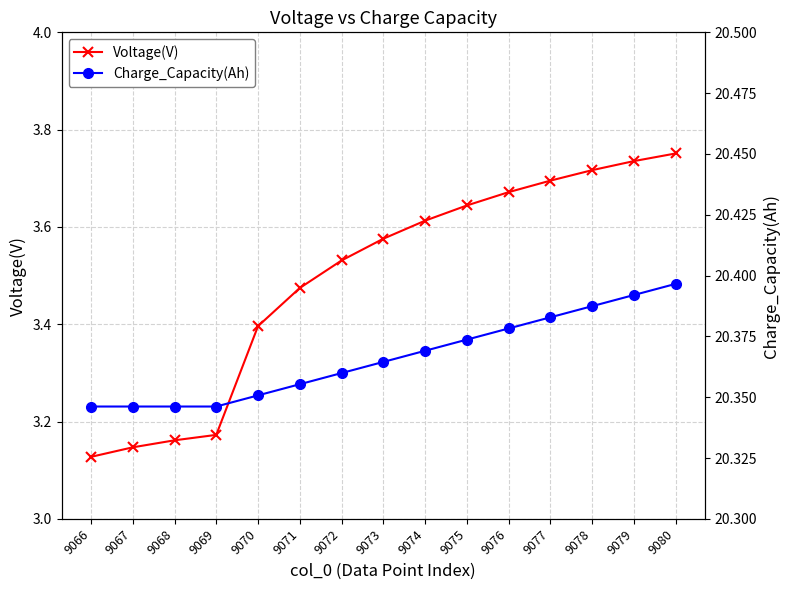

Which series has the largest range (max minus min)?

Voltage(V)